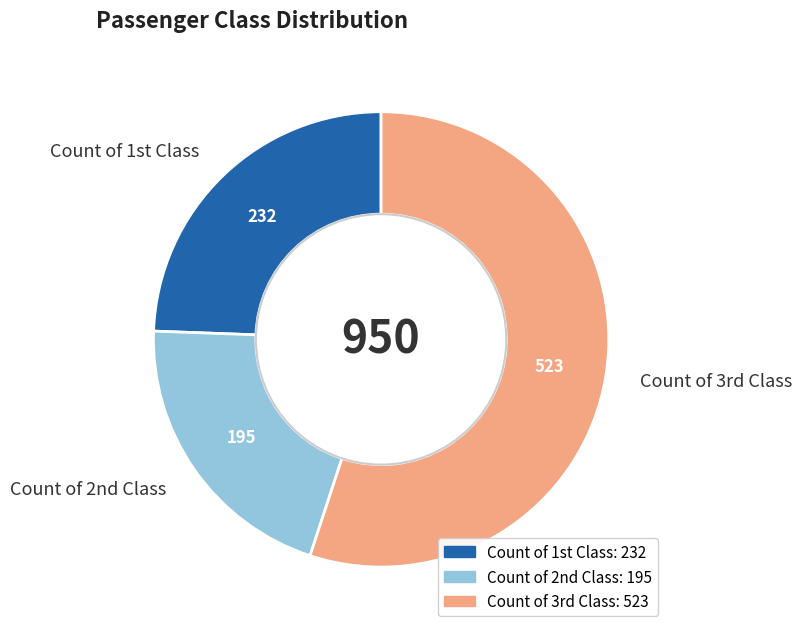

Is there any slice that represents more than half of the pie?

Yes